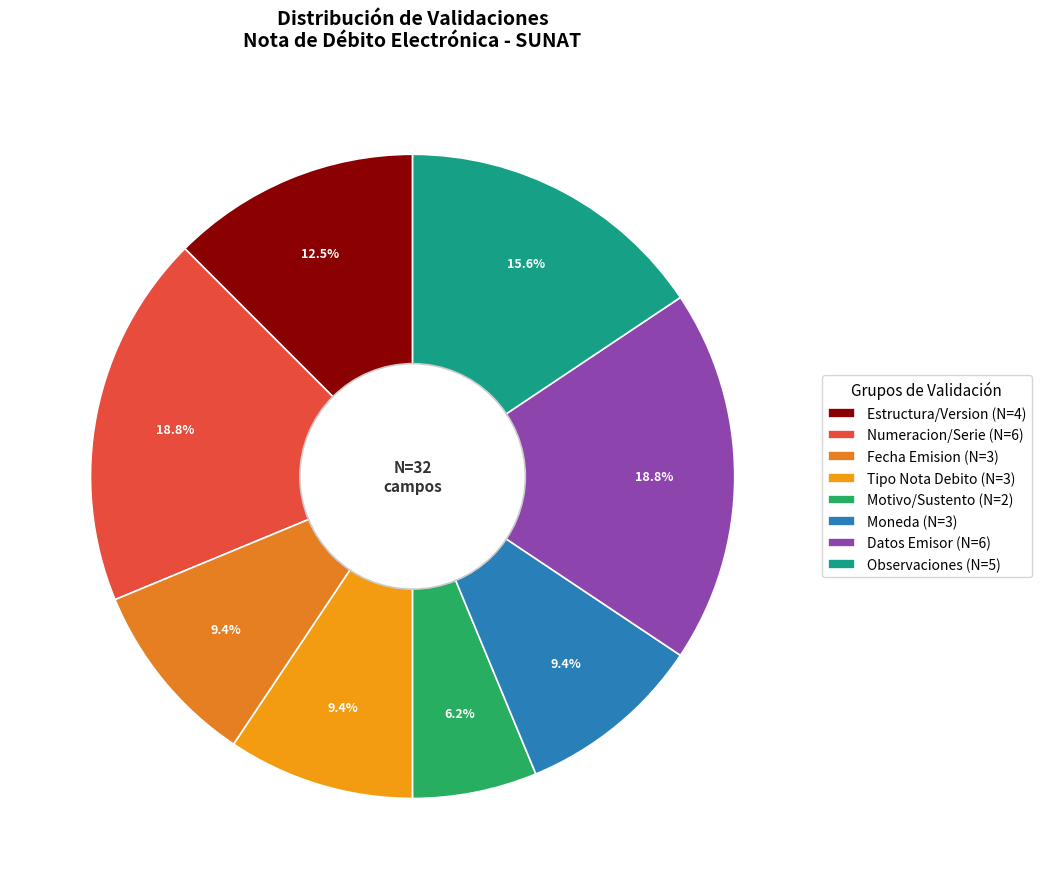

Count the number of slices in the pie.

8